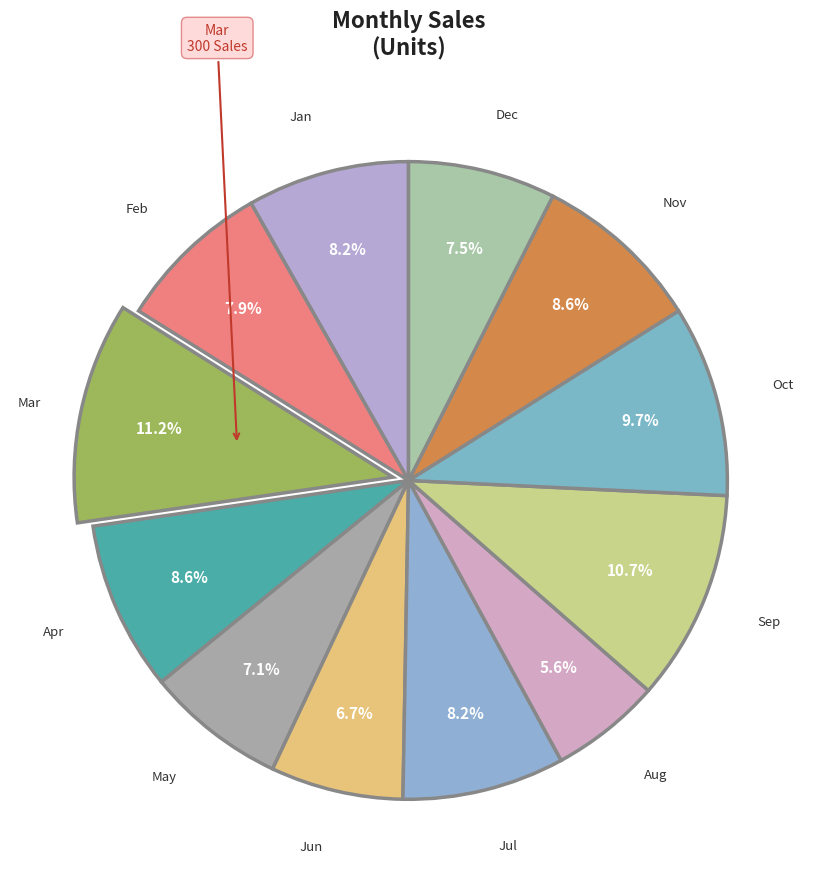

To the nearest percent, what is the difference between the largest and smallest slice percentages?

6%